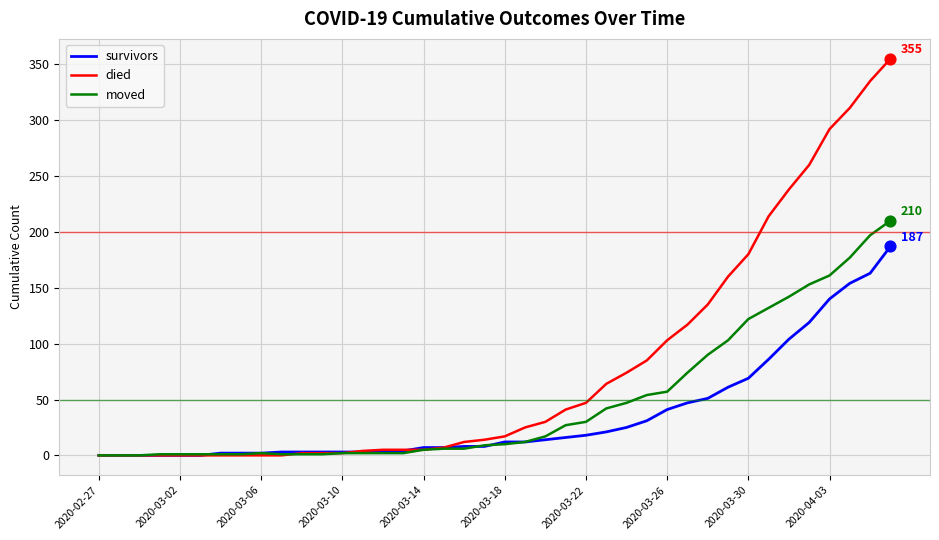

What are all the series names shown in the legend?

survivors, died, moved